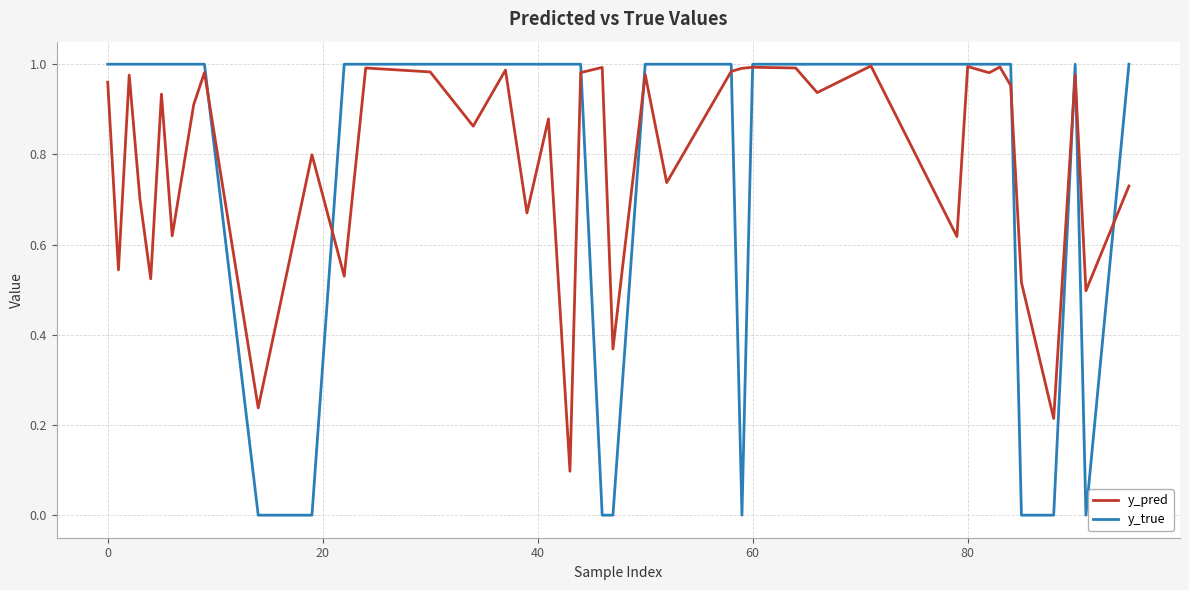

Which series has the widest spread of values?

y_true